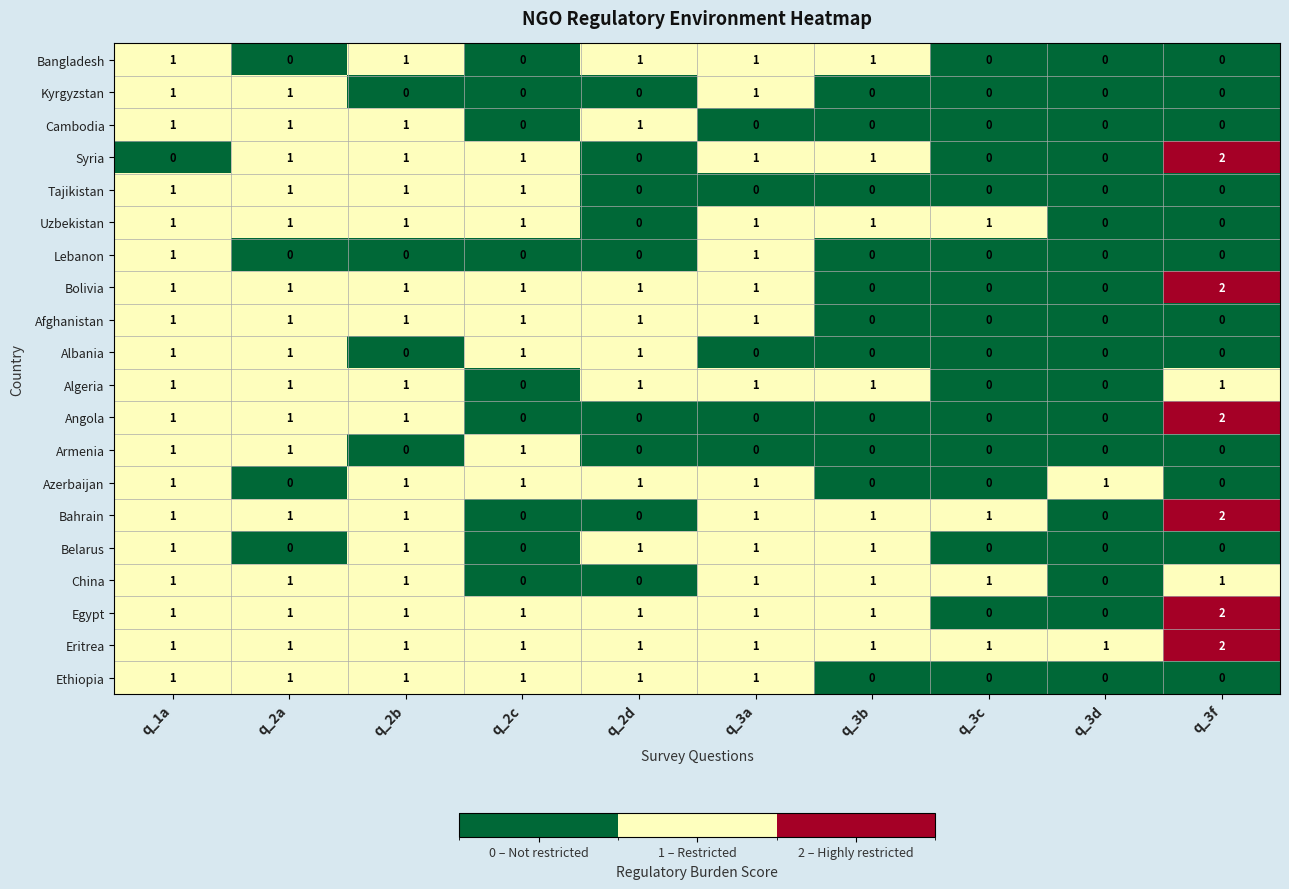

How many Belarus values are between 0 and 1?

10